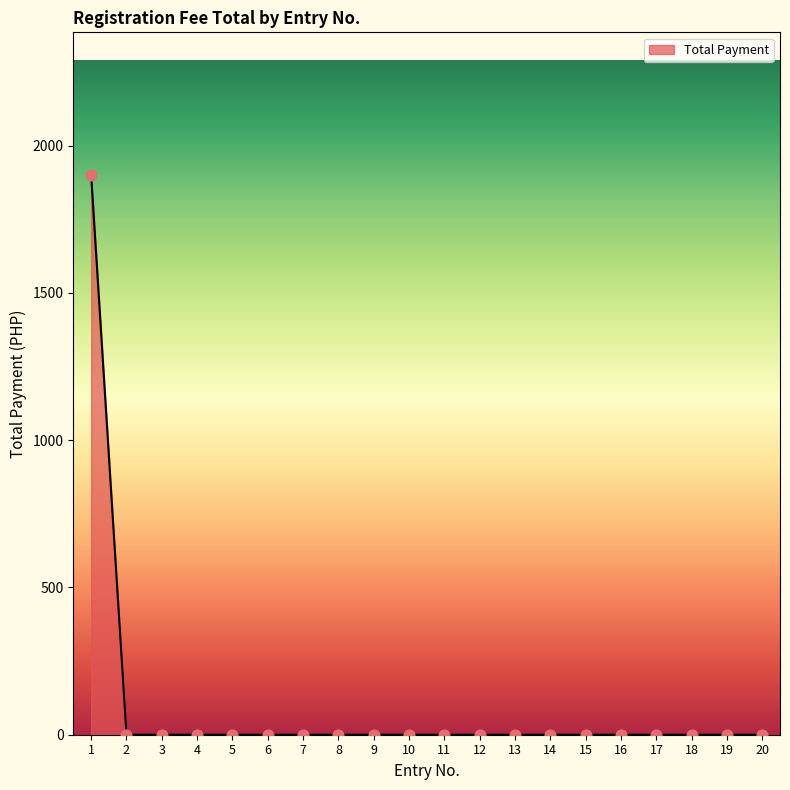

What is the difference between the maximum and minimum values?

1900